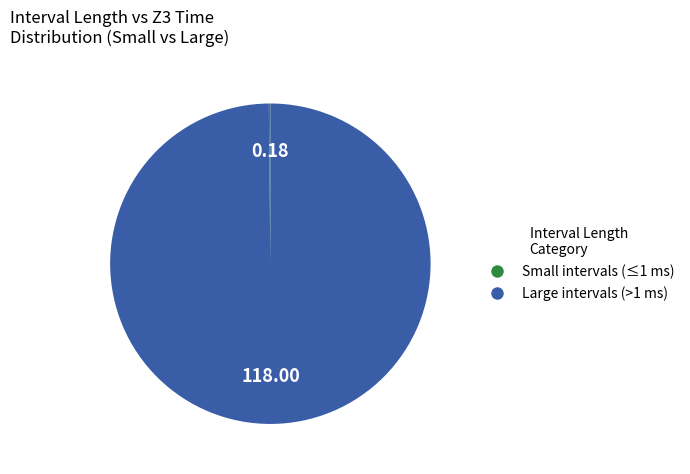

Is there a majority slice in this chart?

Yes